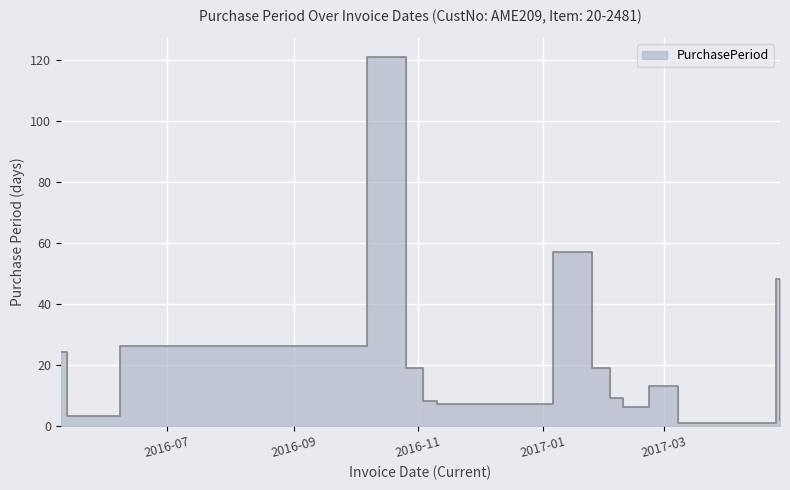

Reading left to right, list all the values displayed in this chart.

24	3	26	121	19	8	7	57	19	9	6	13	13	1	48	2